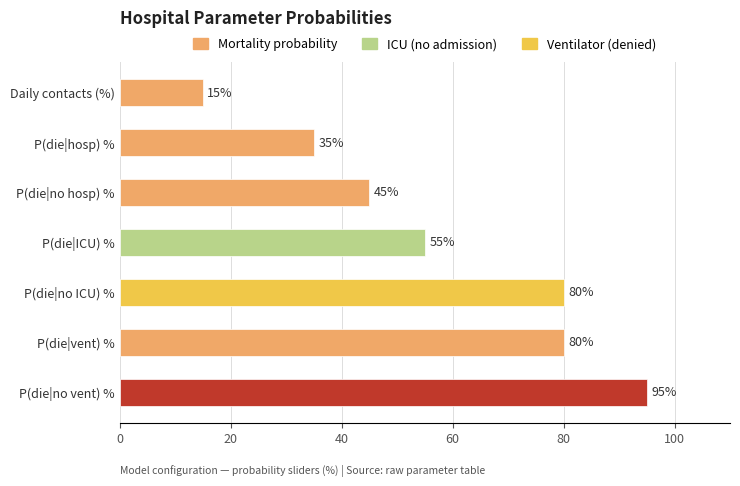

True or false: the data shows 141 at P(die|vent) %.

False